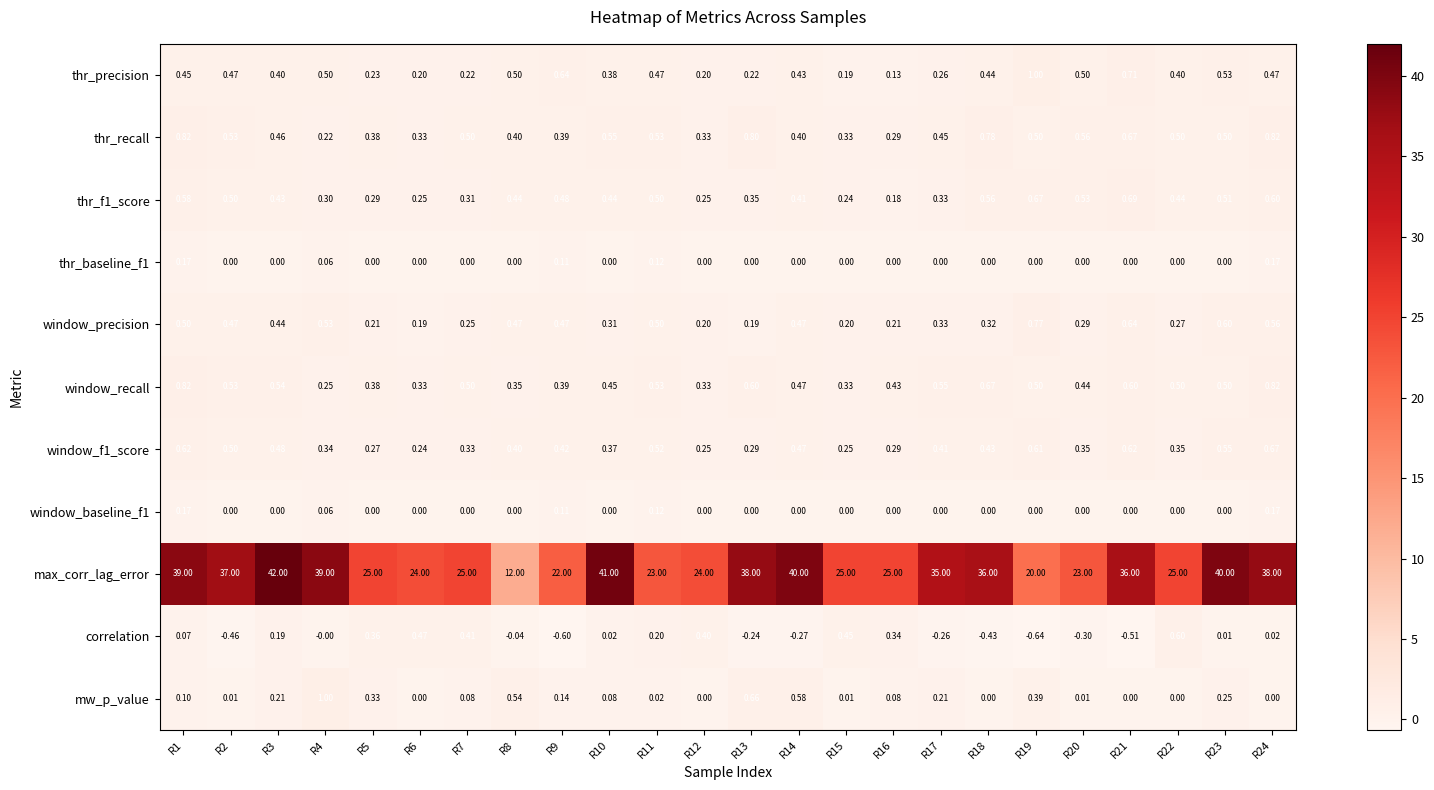

Is the value of thr_f1_score at R23 greater than the value of thr_baseline_f1 at R12?

Yes